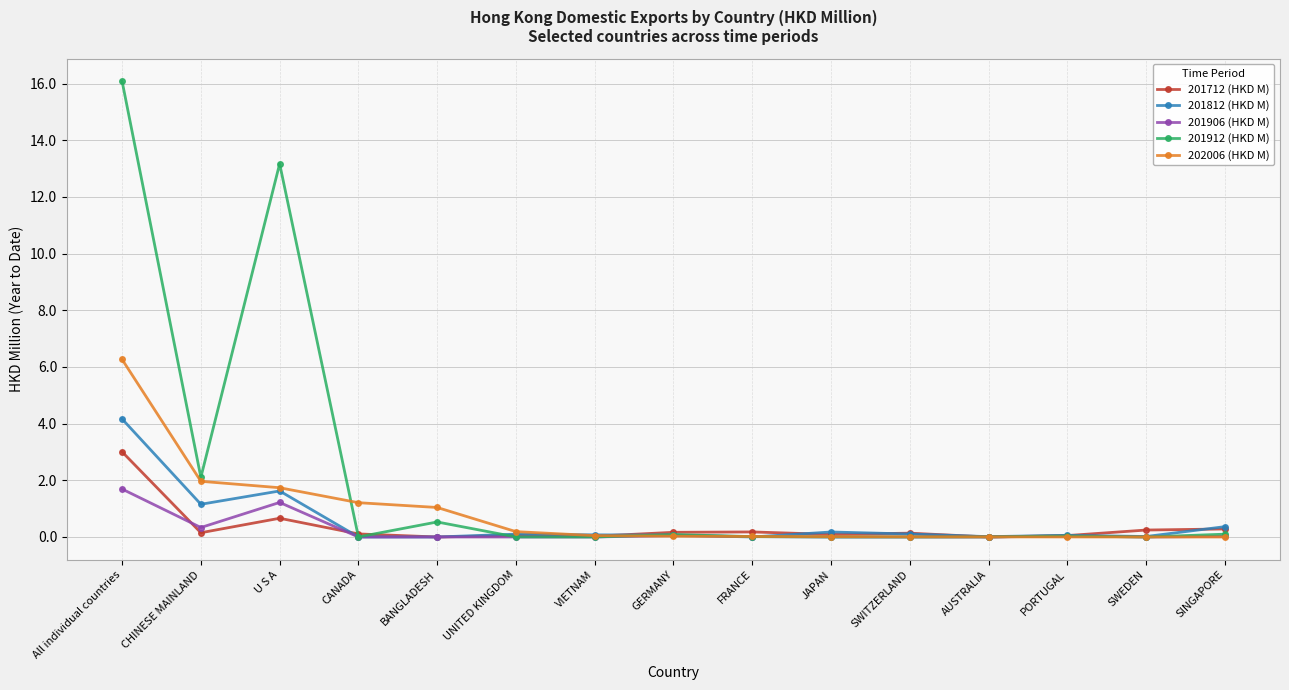

How many series are shown in this chart?

5